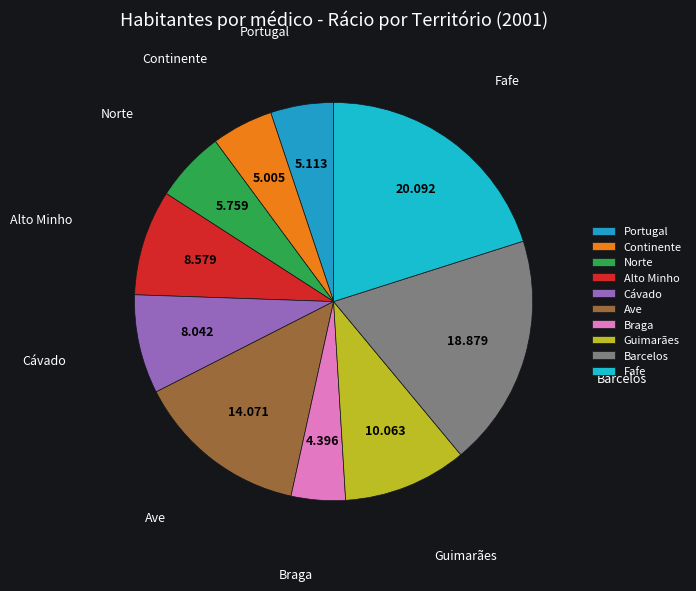

Which has a higher value, Alto Minho or Norte?

Alto Minho